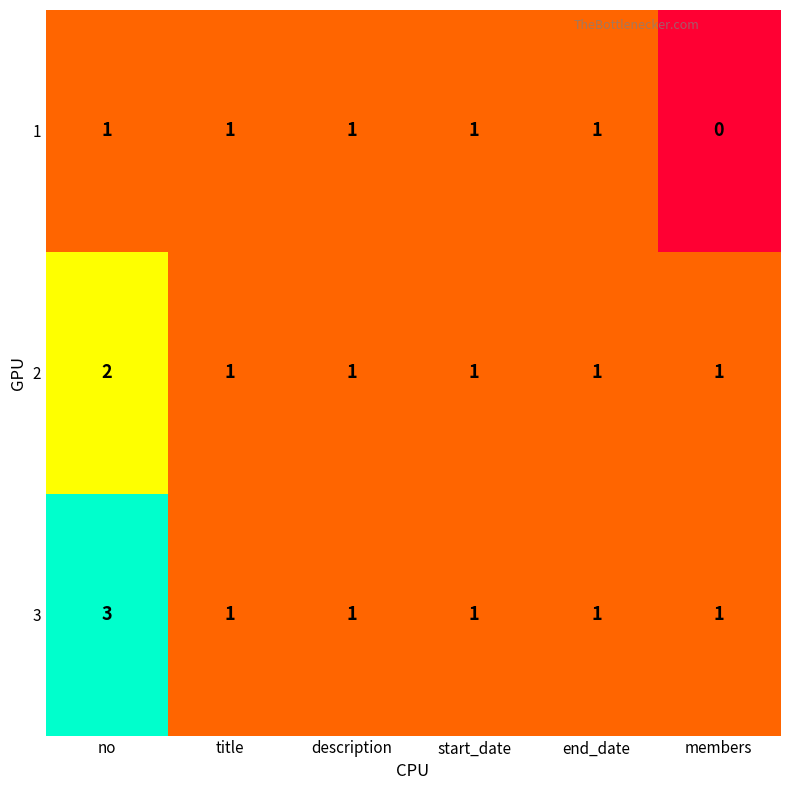

What is the sum of all 2 values?

7